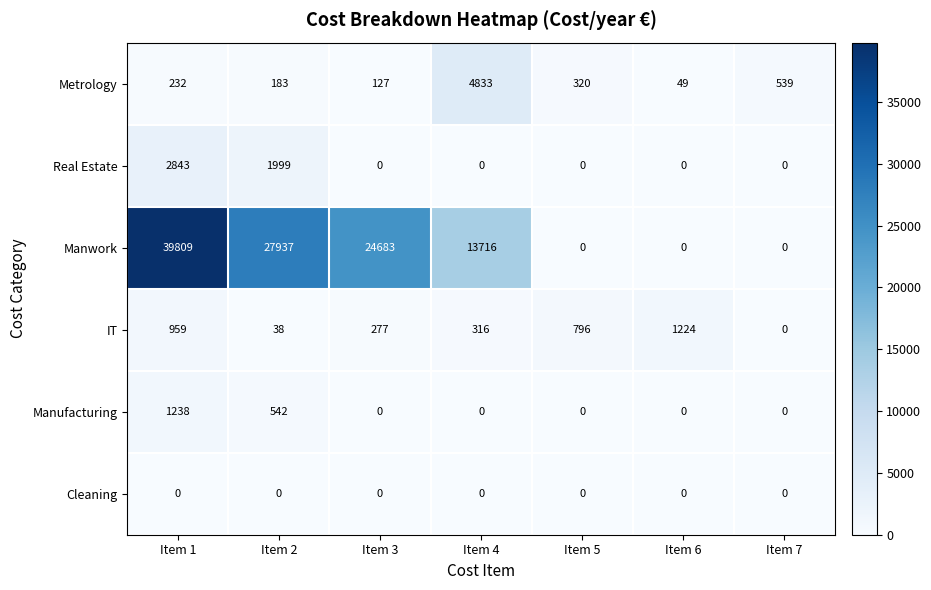

What is the sum of all Manwork values?

106145